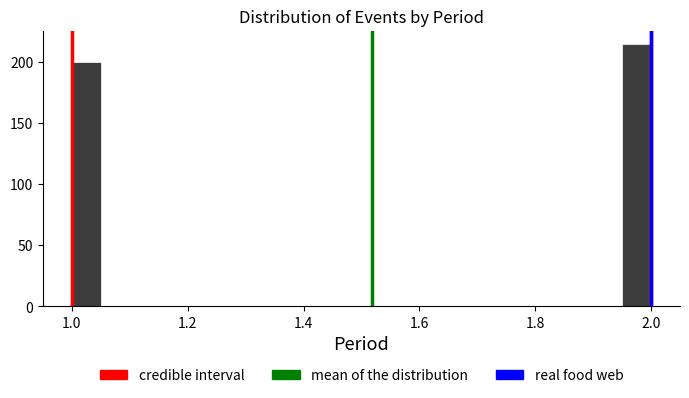

Around what value on the x-axis is the tallest bar? Give the approximate position of its centre, as read against the axis.

1.98